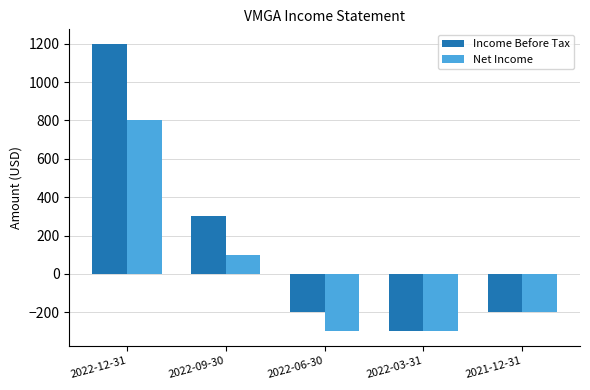

How many data points in Net Income are above -200?

2